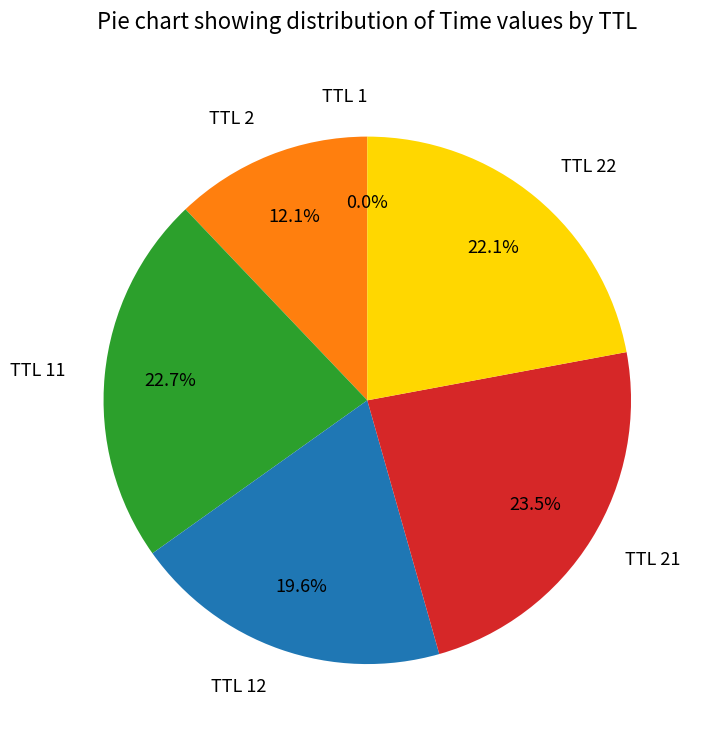

Does TTL 21 represent more than half of the total?

No